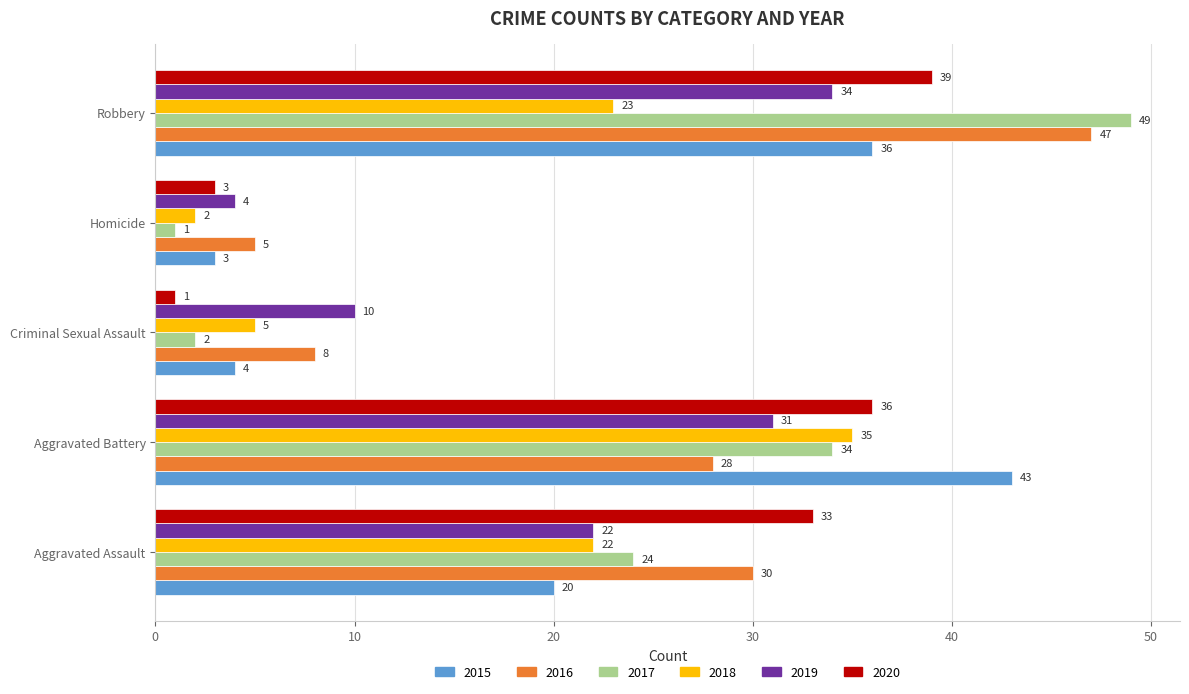

What are all the series names shown in the legend?

2015, 2016, 2017, 2018, 2019, 2020